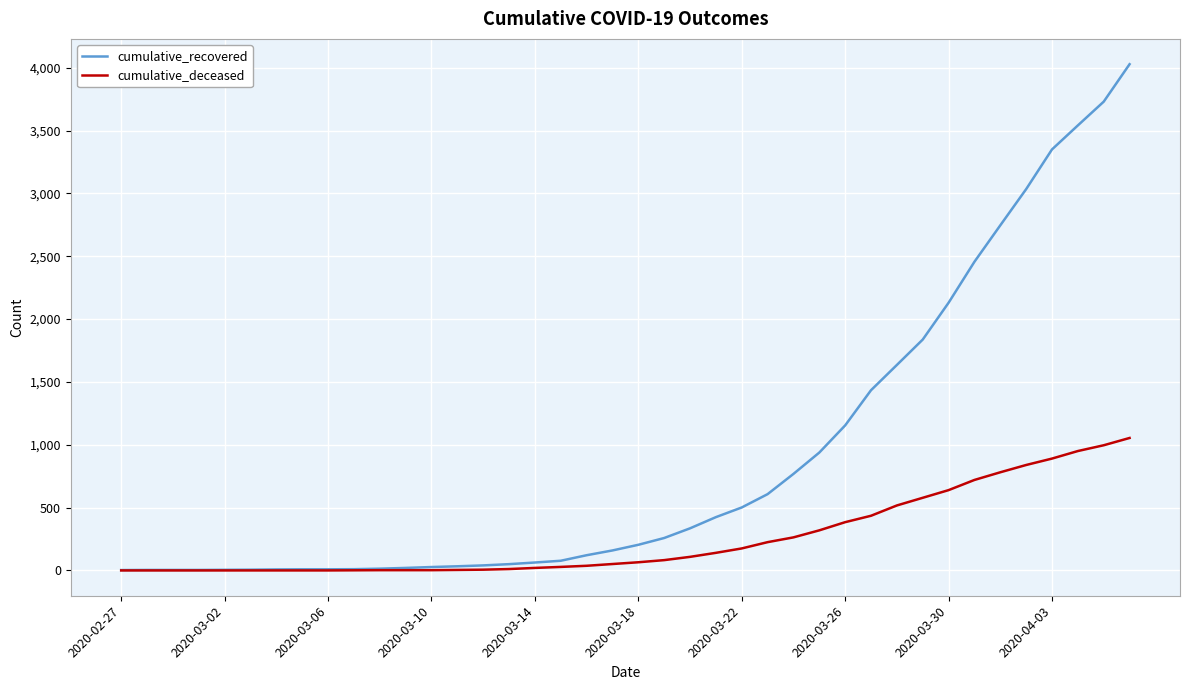

Which series has the largest range (max minus min)?

cumulative_recovered